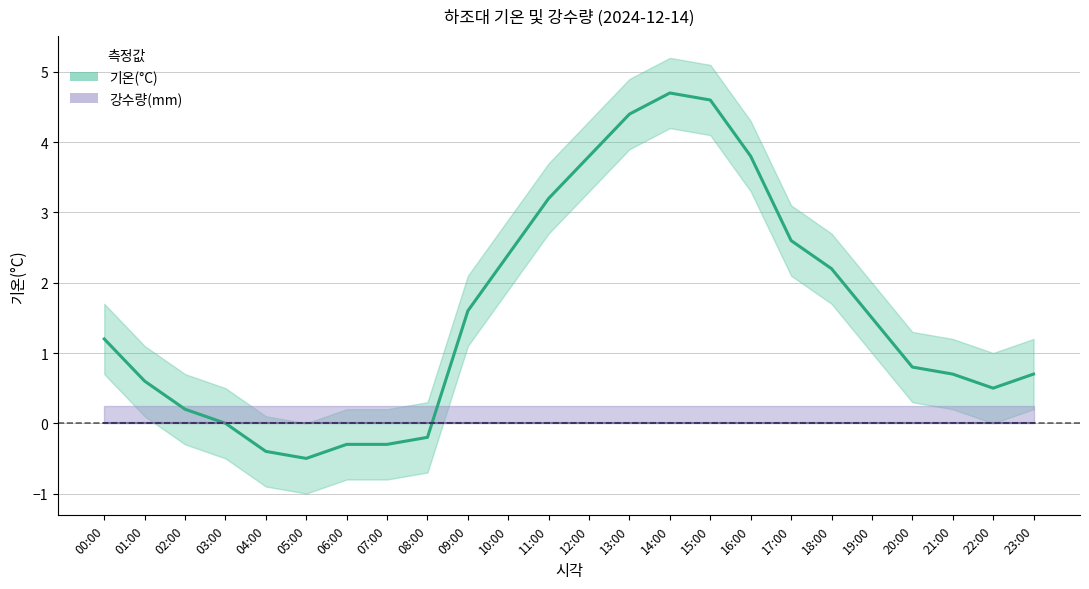

Where is the first local minimum?

05:00